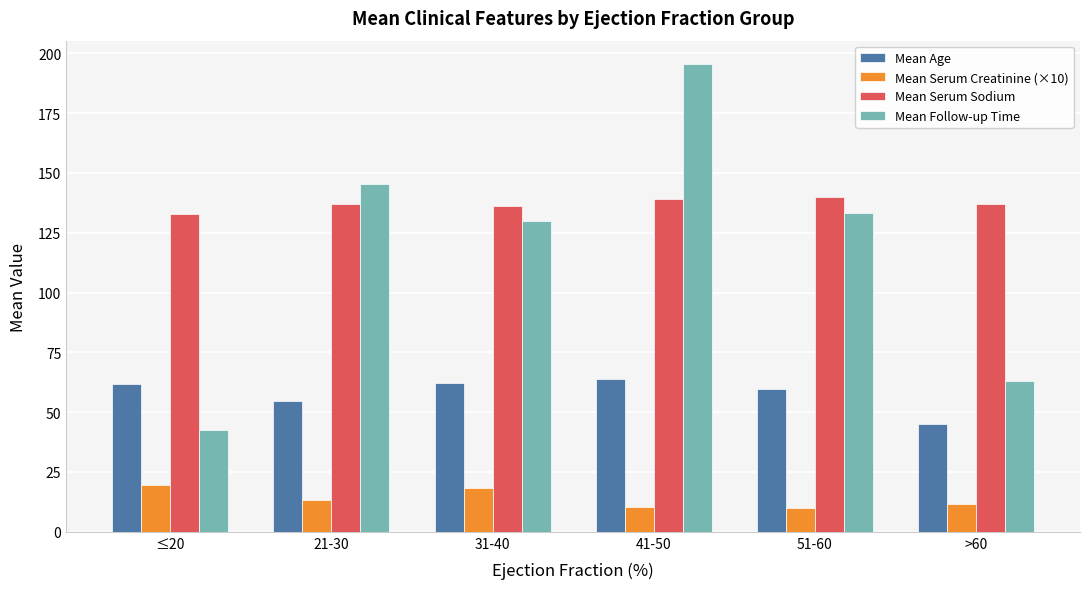

How many categories are shown in the chart?

6